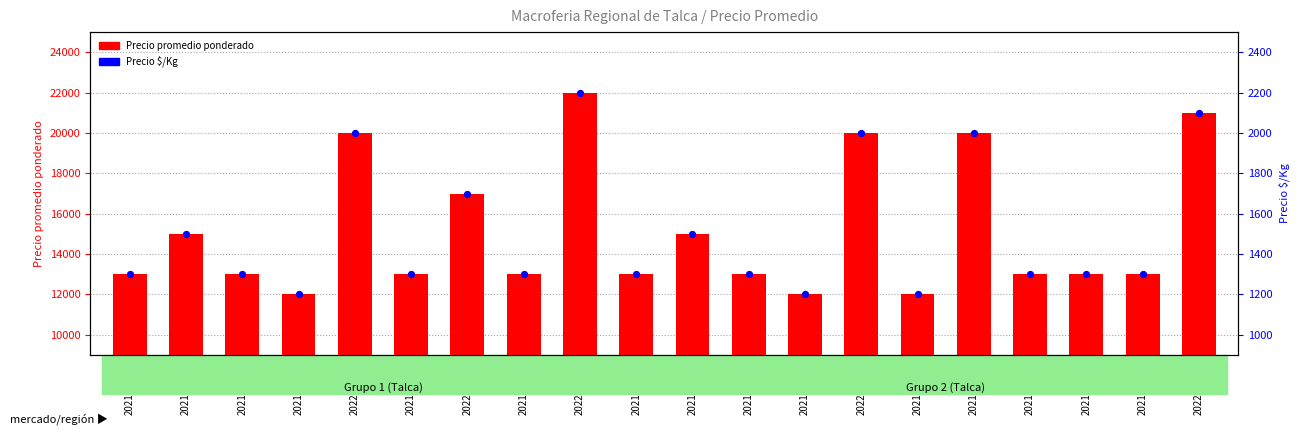

Which series has the largest total across all categories?

Precio promedio ponderado